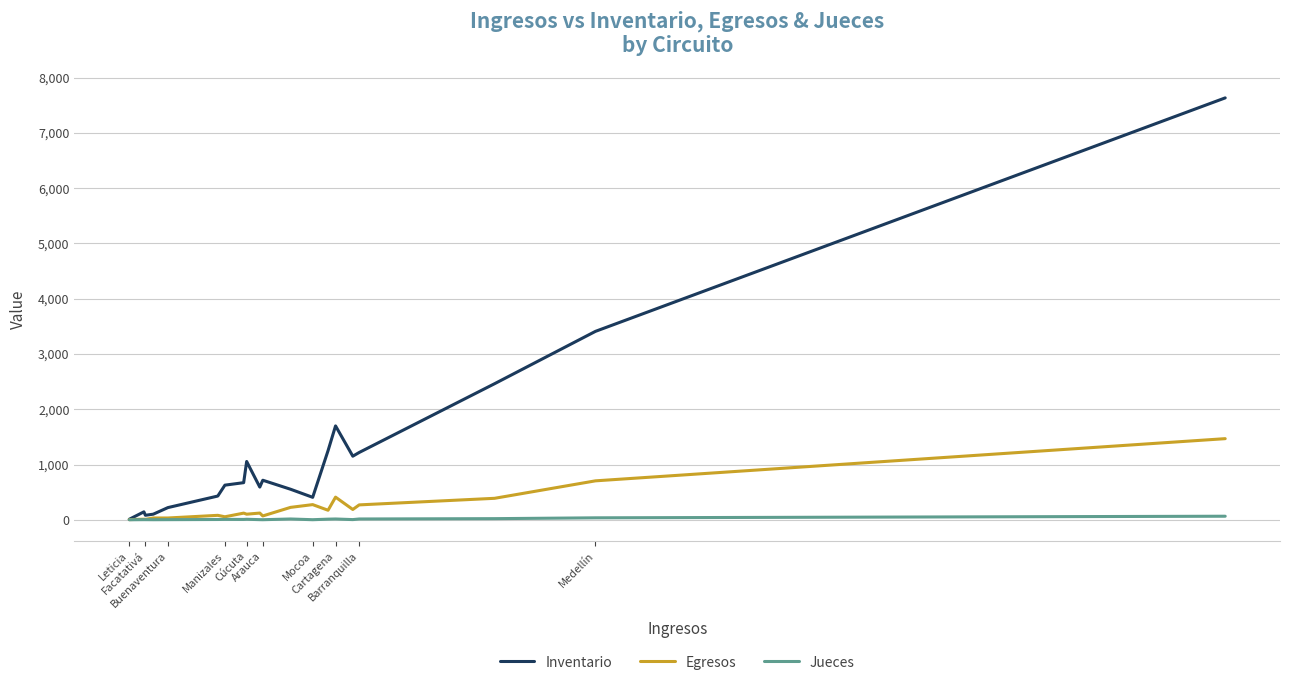

What is the maximum value for Inventario?

7632